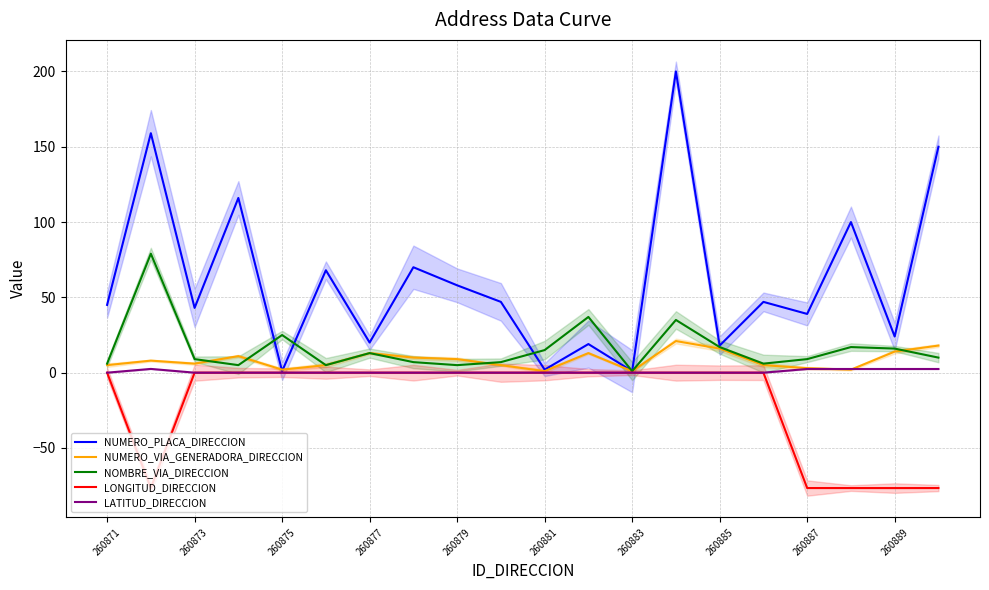

How many values in the NOMBRE_VIA_DIRECCION series are below 10?

10